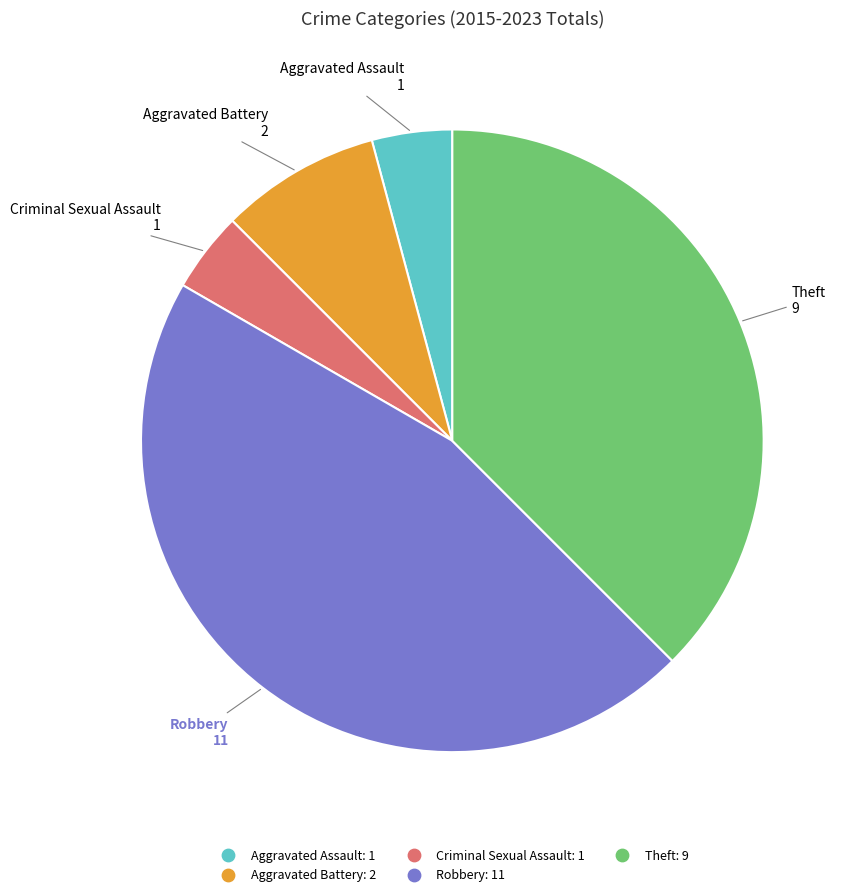

How many slices are in this pie chart?

5